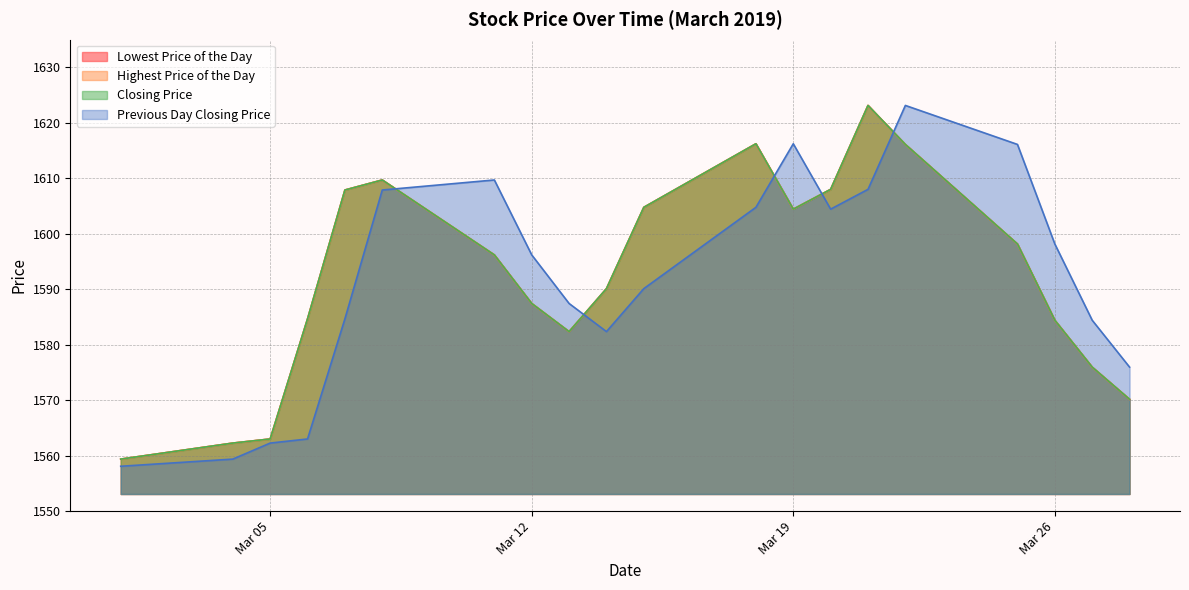

Does the chart have visible grid lines?

Yes